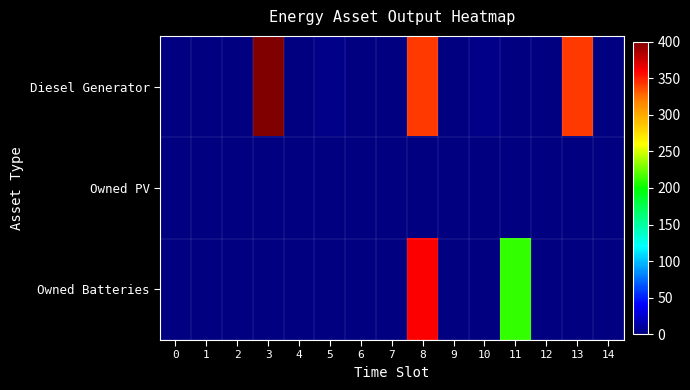

At 9, list the series in order from smallest to largest.

Diesel Generator, Owned PV, Owned Batteries